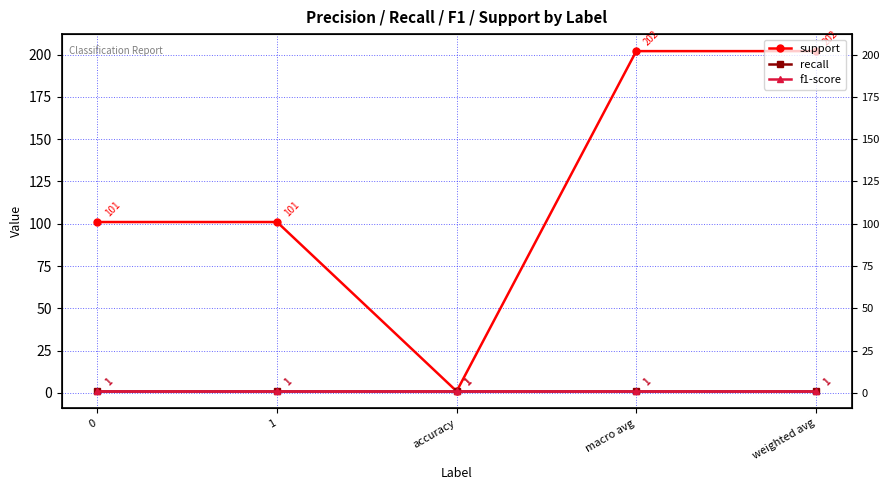

The support series shows 202 at weighted avg. True or false?

True